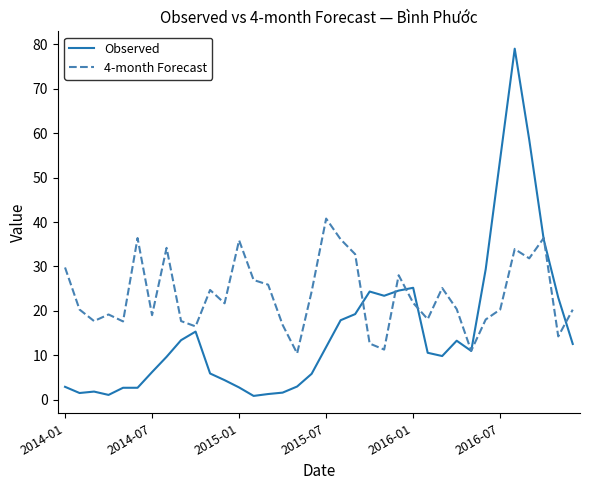

True or false: Observed has more than 0 interior local peaks.

True